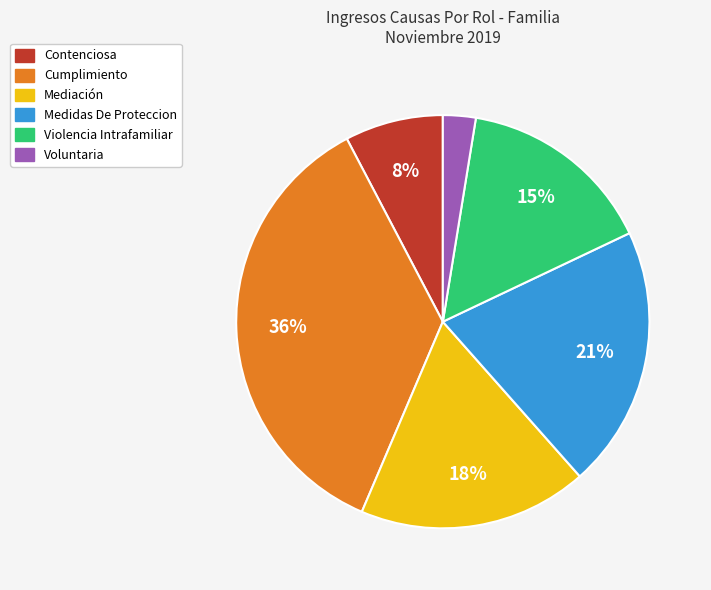

What is the ratio of the value at Mediación to the value at Medidas De Proteccion?

0.9